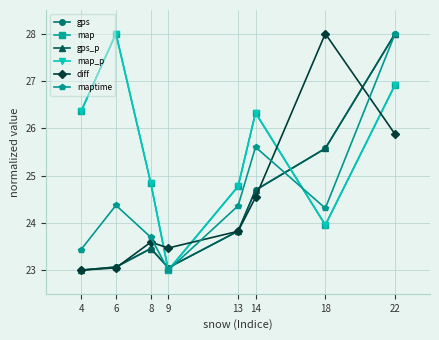

What is the maximum value shown in the chart?

28.0